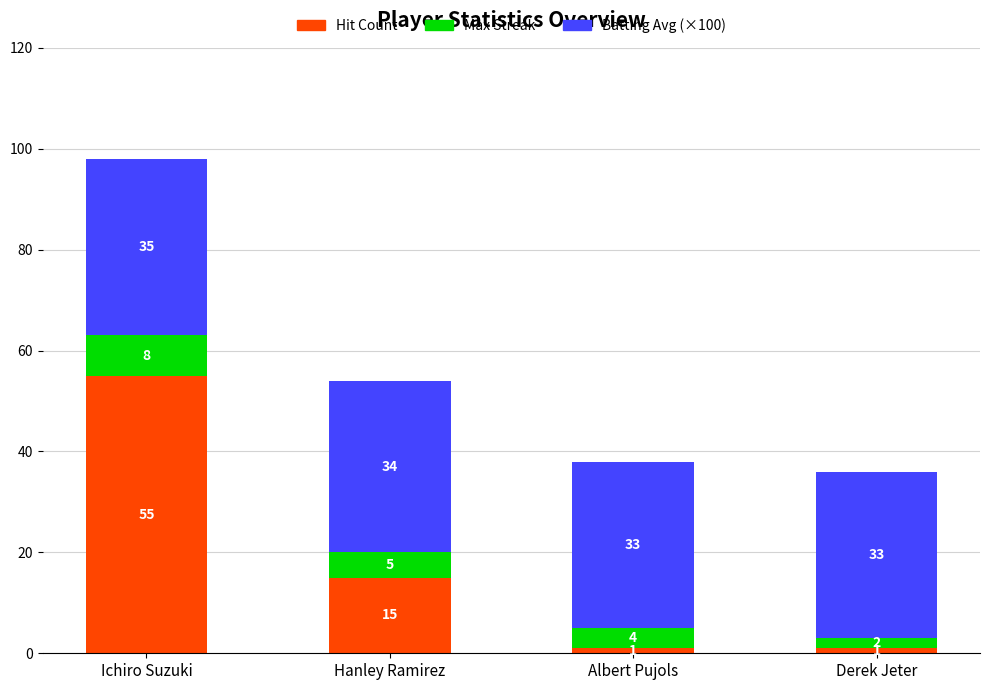

What is the total value across all series at Derek Jeter?

36